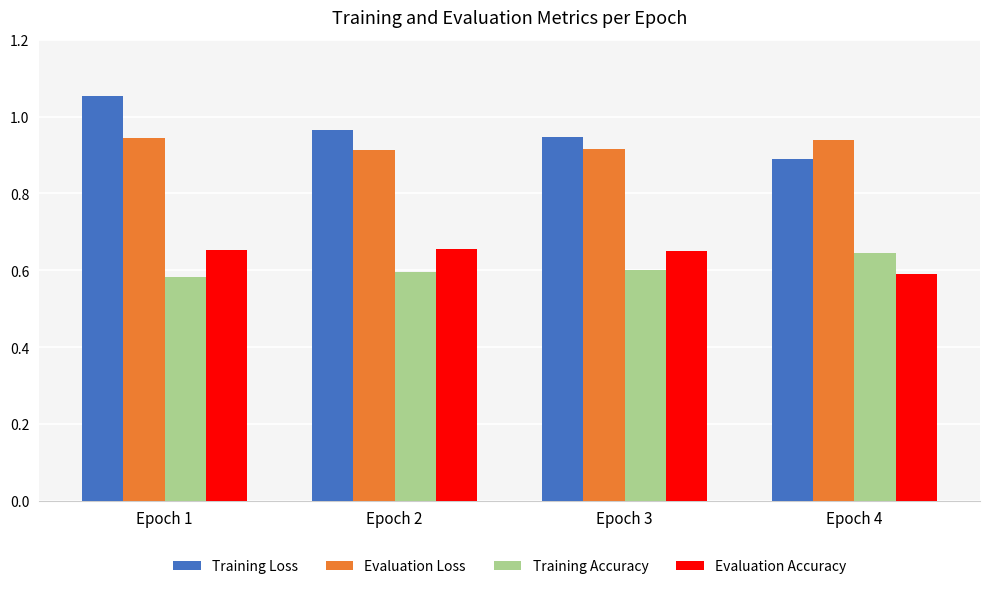

How many bars are there in total?

16